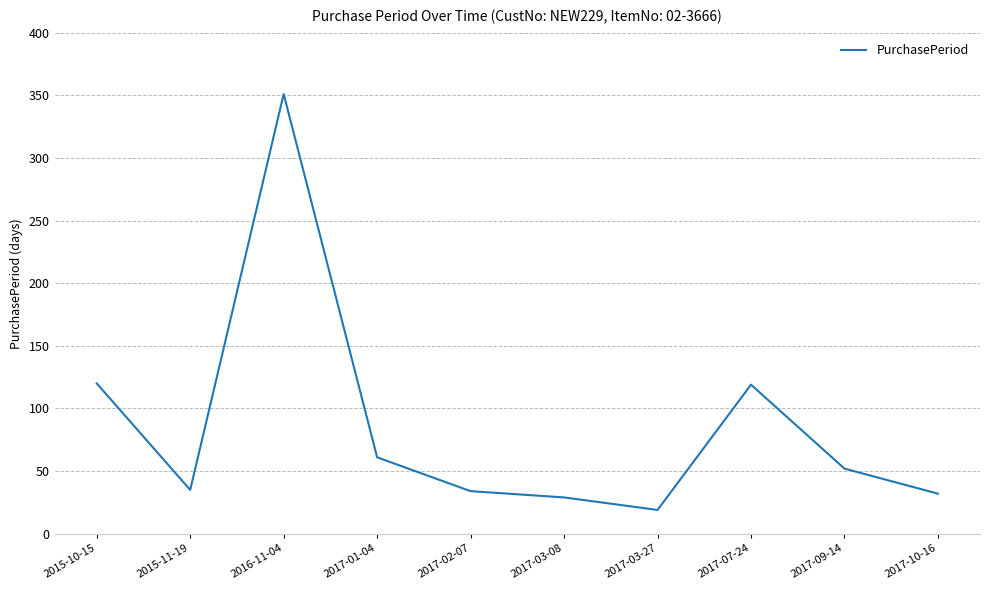

How many lines are shown in the chart?

1